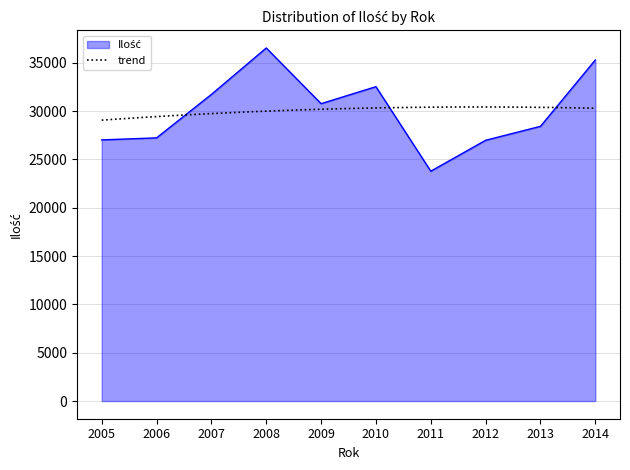

How many points are lower than both their immediate neighbors (excluding endpoints)?

2